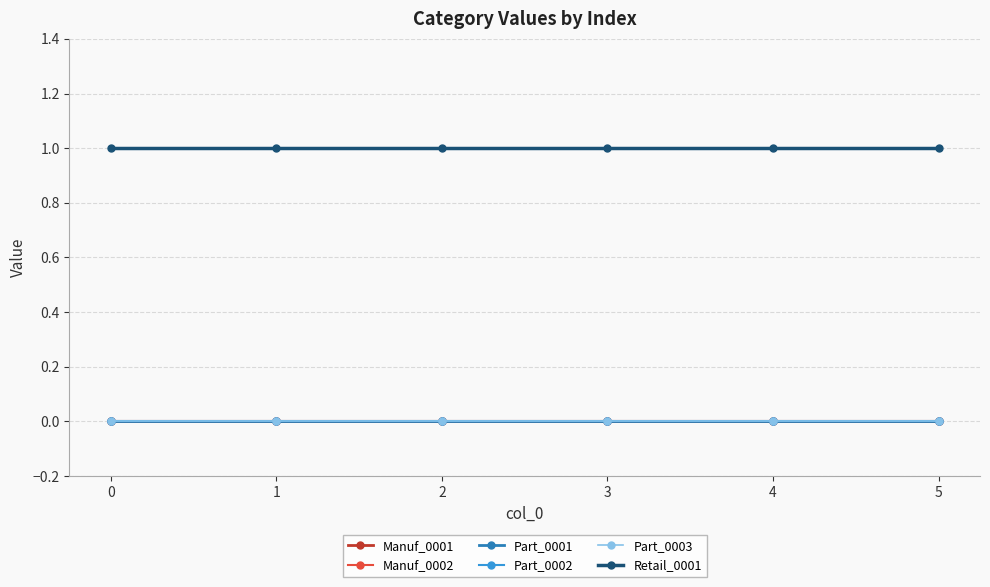

Which series changed the most between 2 and 4?

Manuf_0001